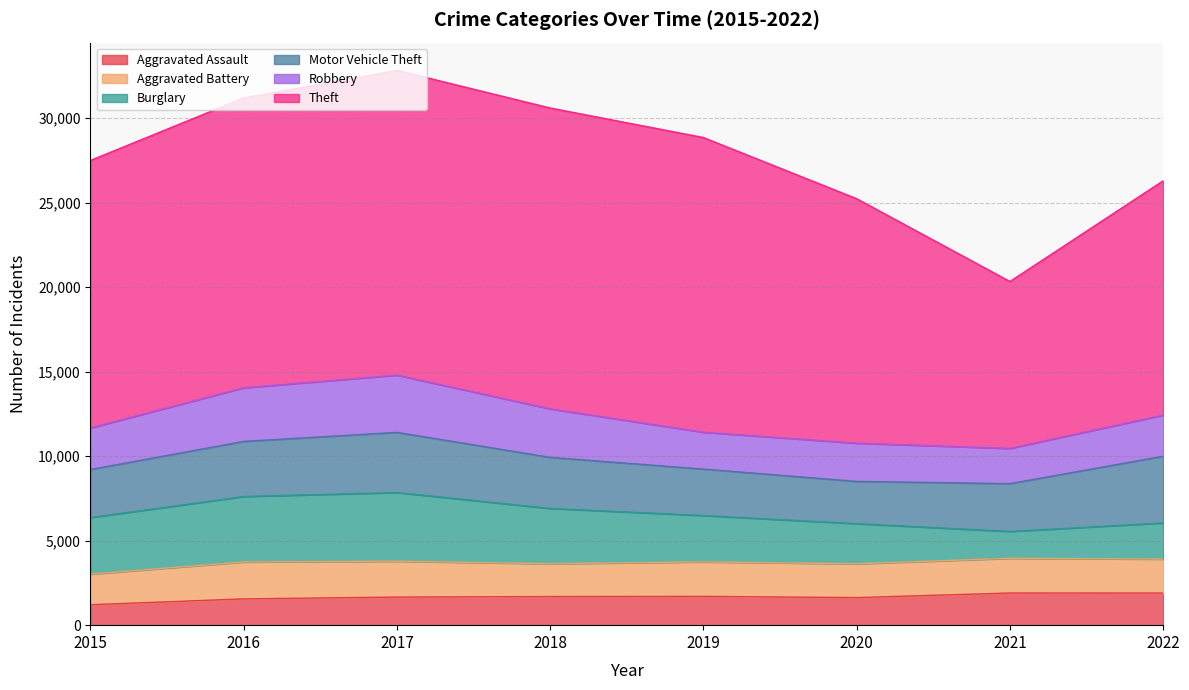

Which category has the lowest value across all series?

2015